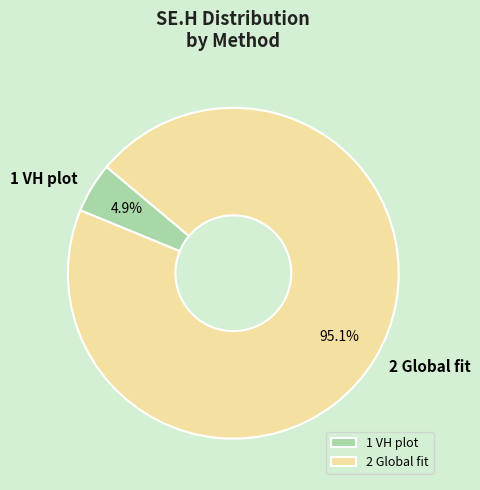

Approximately how many times larger is the value at 1 VH plot compared to 2 Global fit?

0.1